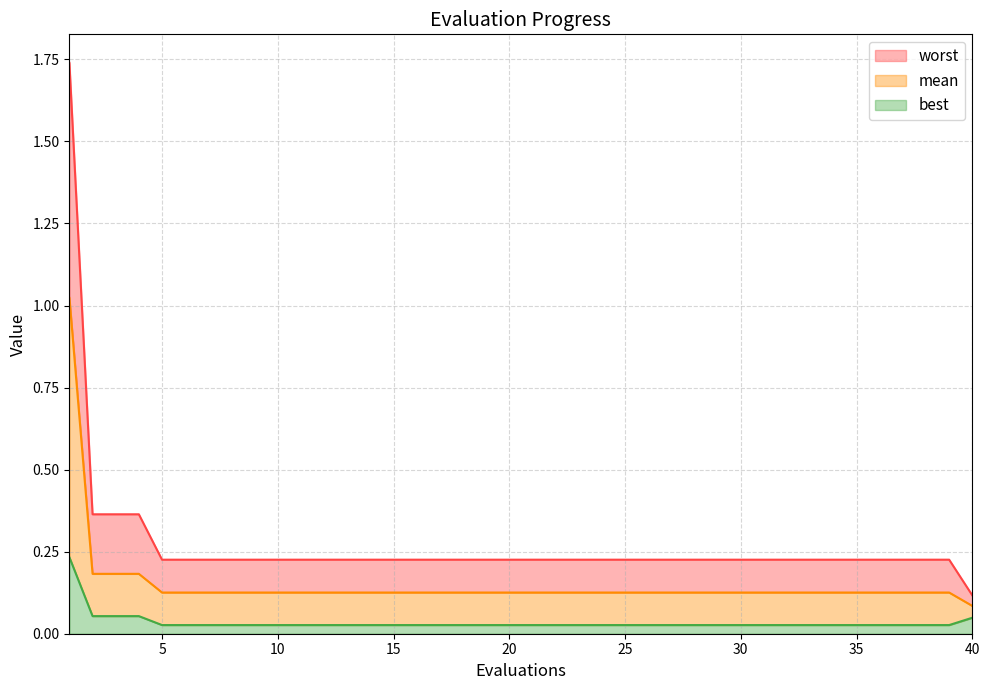

What is the sum of the best values at 25 and 39?

0.1